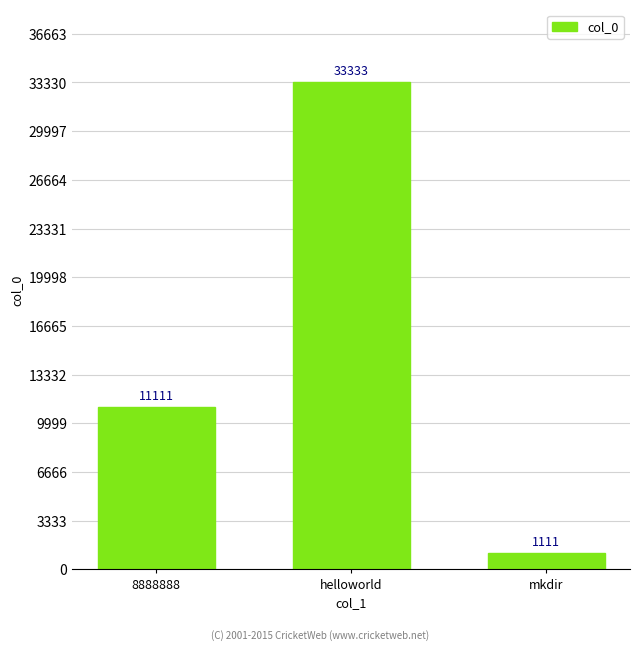

Reading left to right, transcribe all the data shown in this chart.

11111	33333	1111